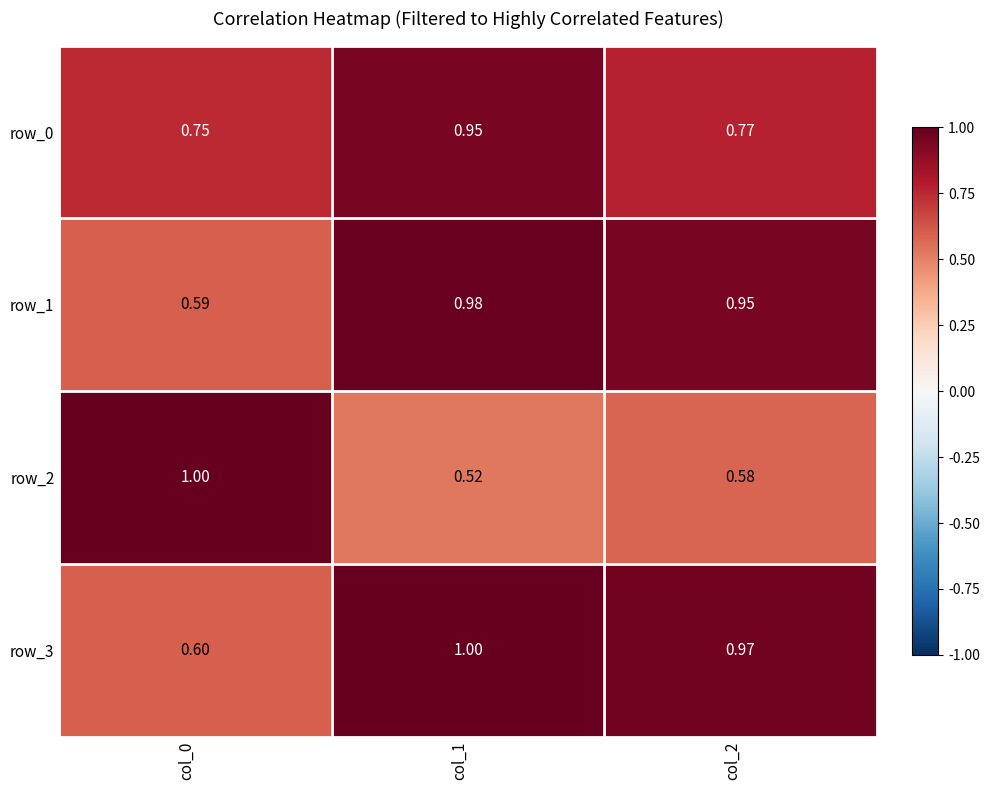

What is the sum of the row_1 values at col_0 and col_1?

1.6